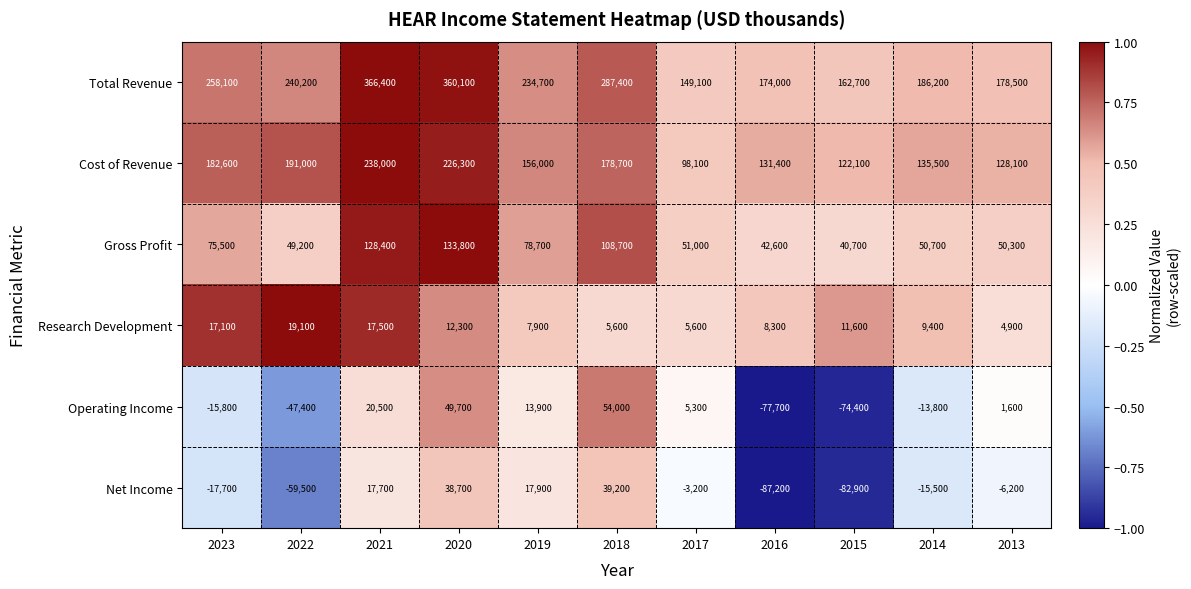

Rank the series at 2021 from highest to lowest value.

Total Revenue, Cost of Revenue, Gross Profit, Operating Income, Net Income, Research Development